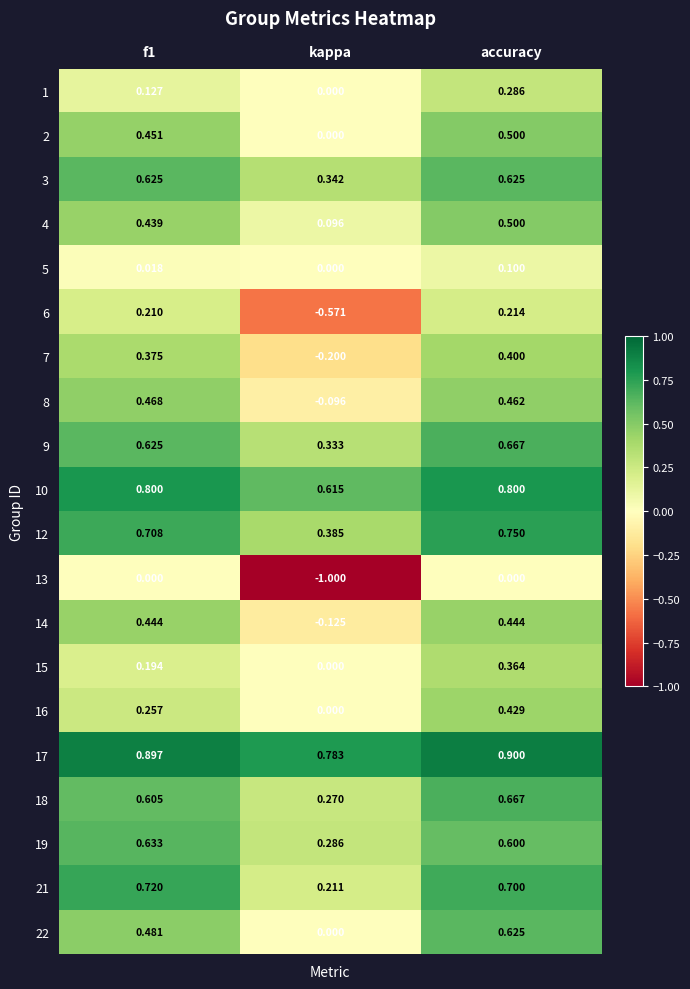

Is the value of 1 at kappa greater than the value of 10 at f1?

No